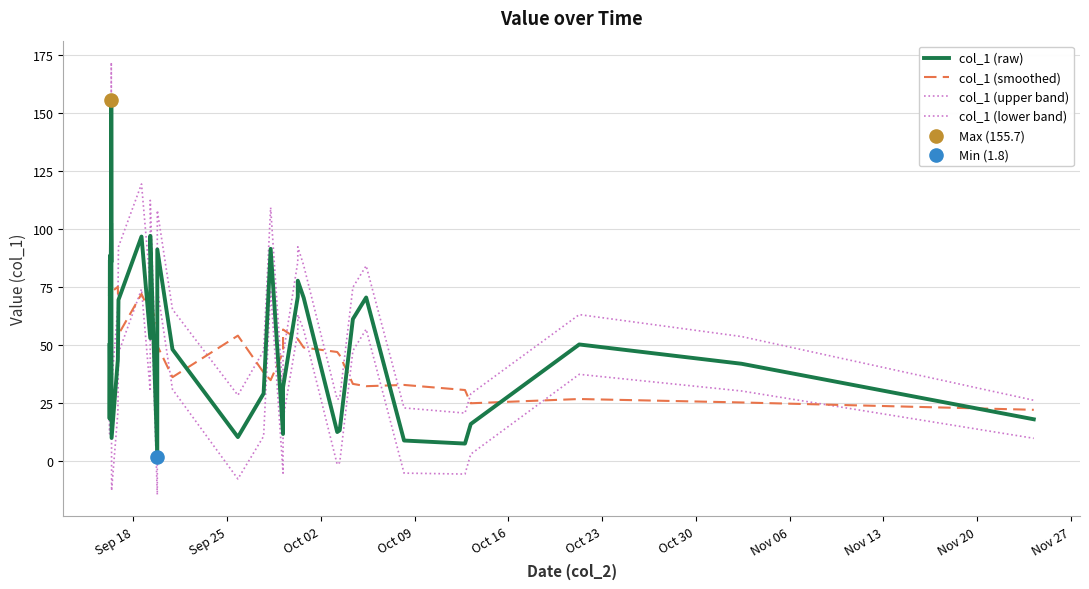

How many lines are shown in the chart?

4